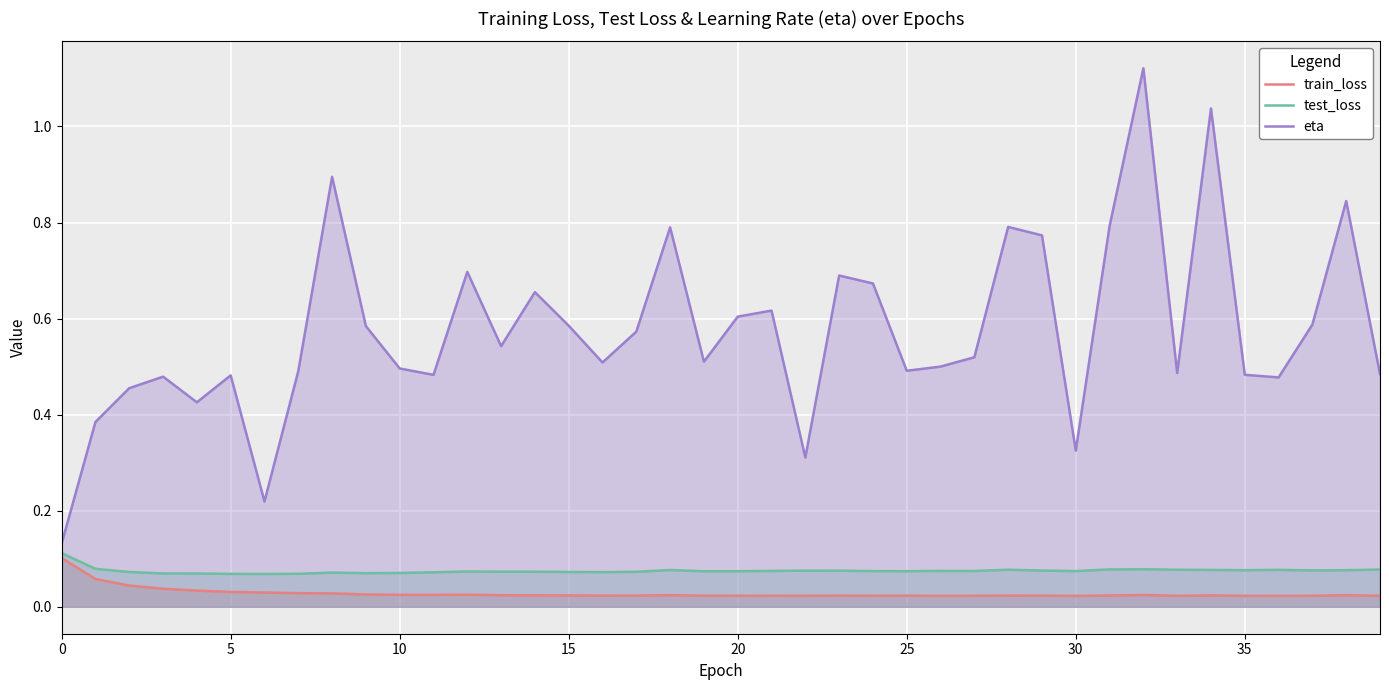

Read the eta value at 38.

0.8